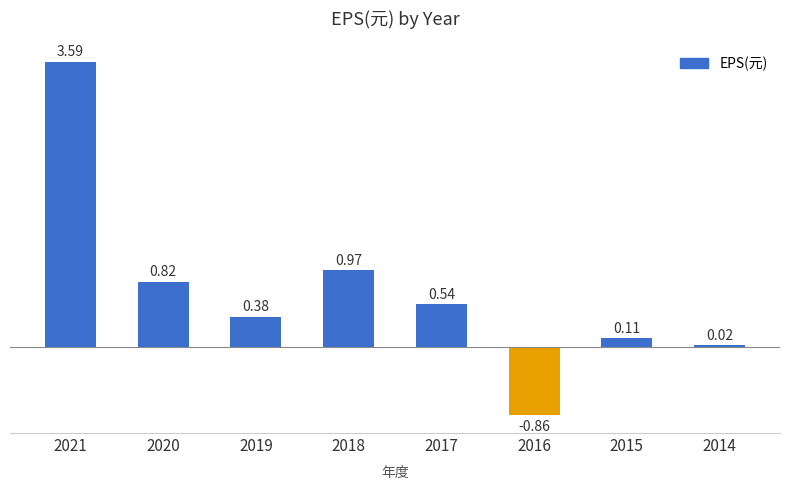

Count the number of categories in the chart.

8